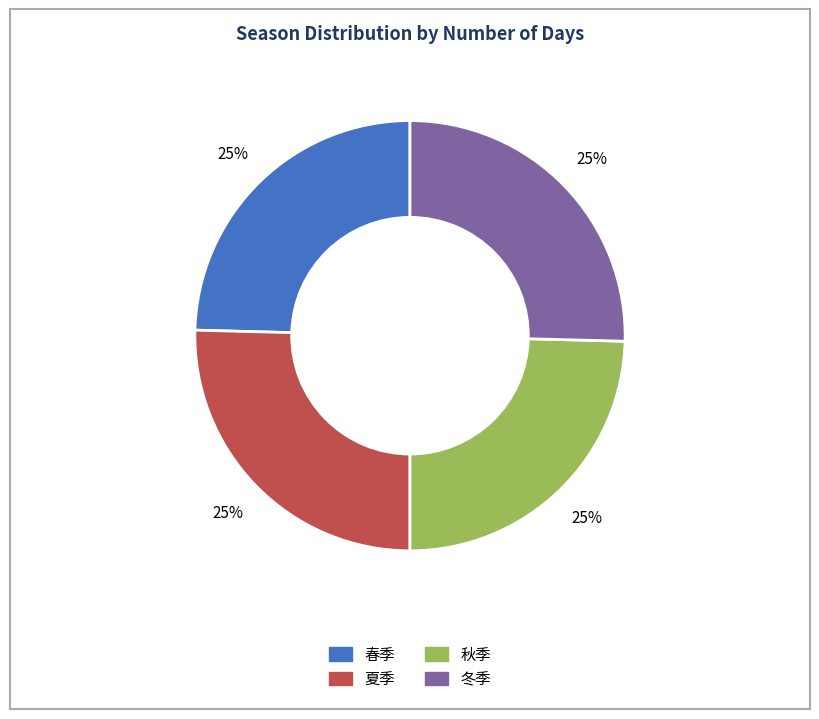

The 冬季 slice represents 32% of the pie. True or false?

False